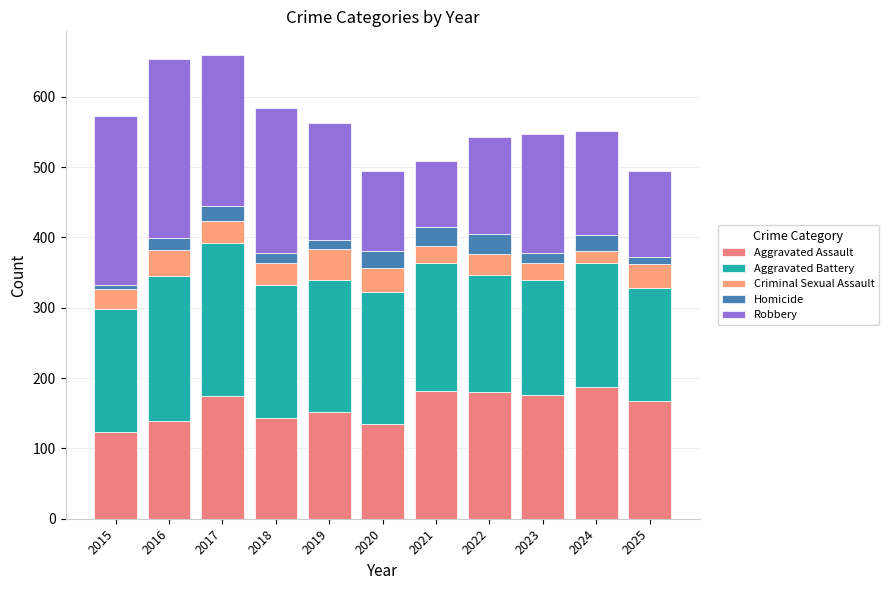

Are the bars horizontal?

No